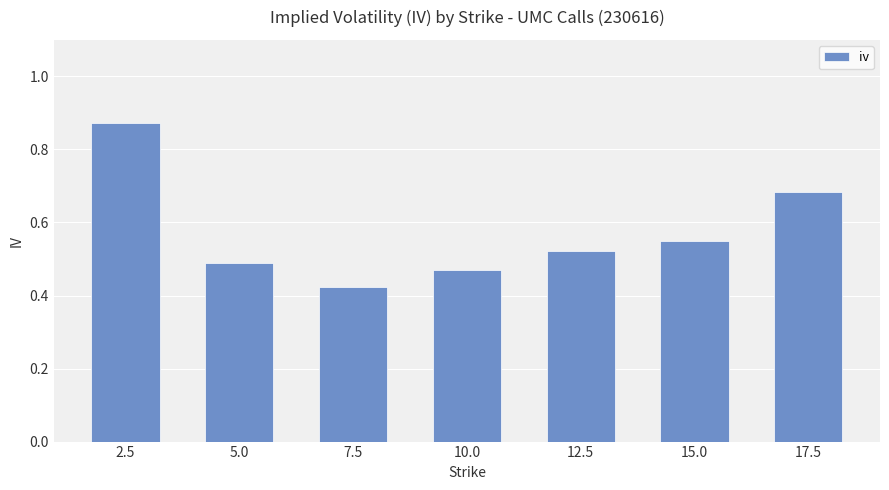

Which label corresponds to the smallest value in the chart?

7.5